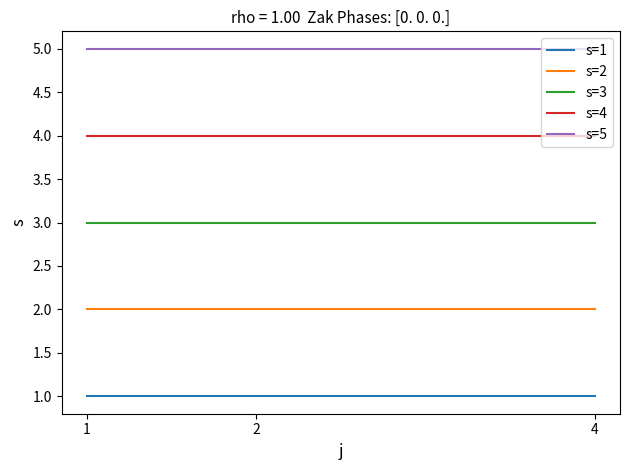

Is it true that s=3 equals 3 at 4?

True